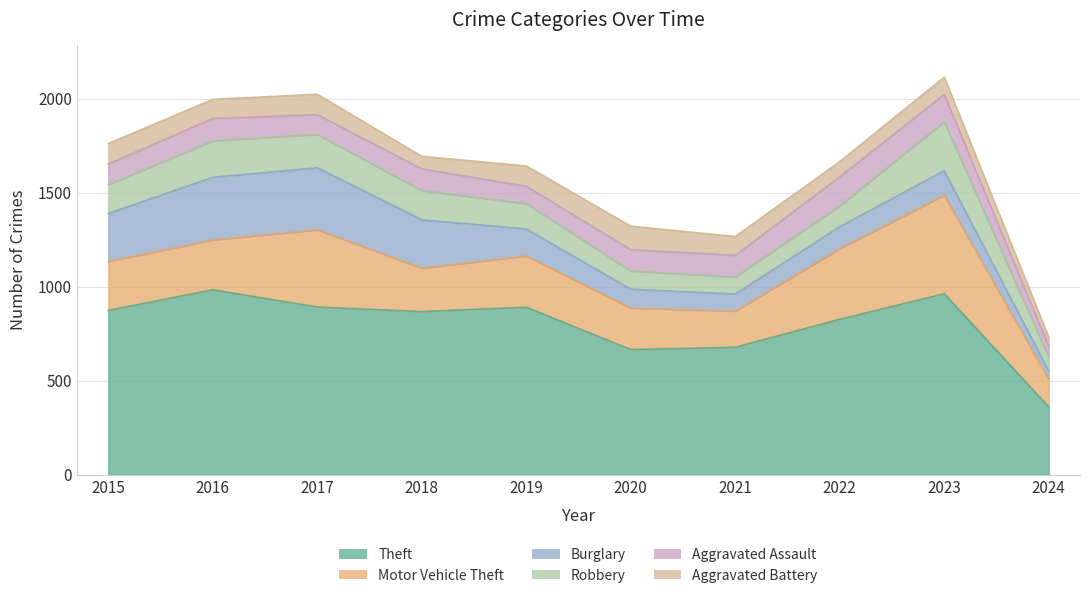

What is the smallest value displayed?

43